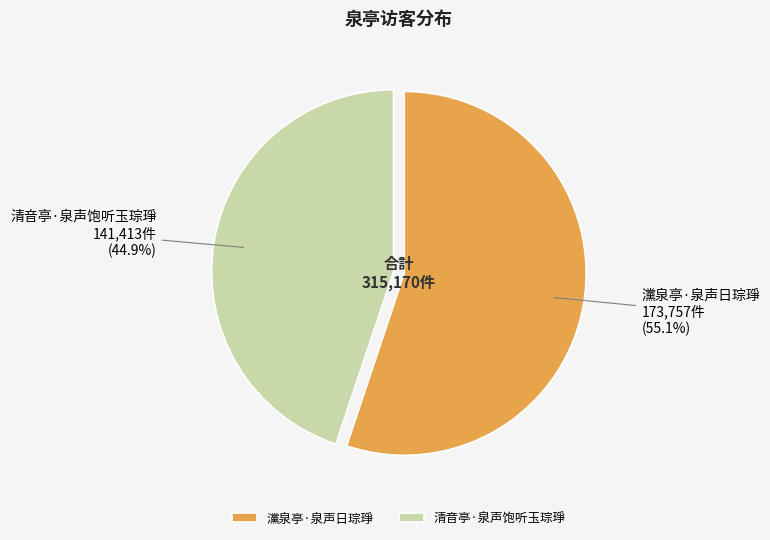

To the nearest percent, what portion does 灙泉亭·泉声日琮琤 represent?

55%